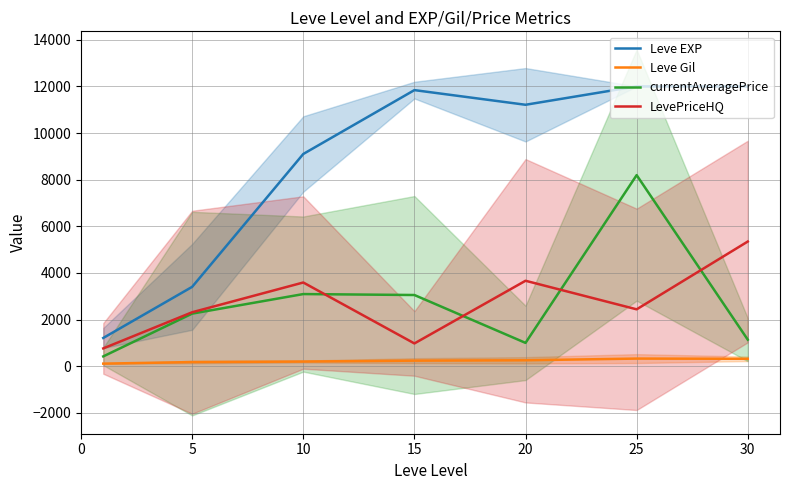

True or false: LevePriceHQ and Leve Gil cross at least once.

False